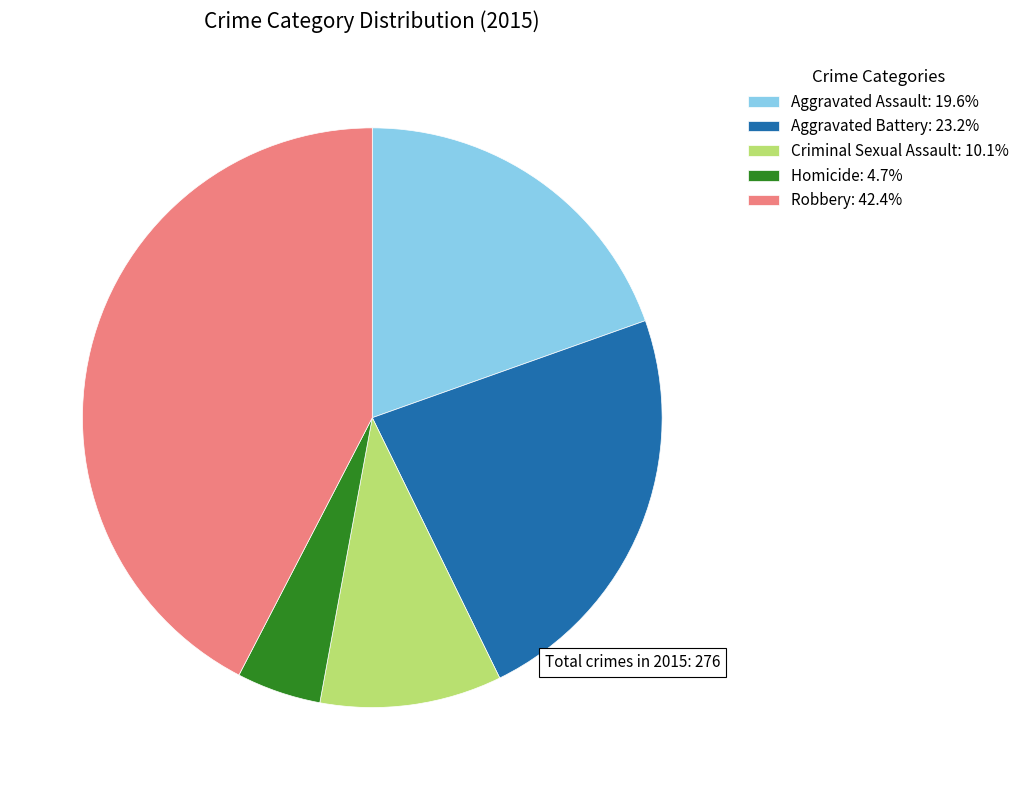

Is Aggravated Battery the majority of the pie?

No